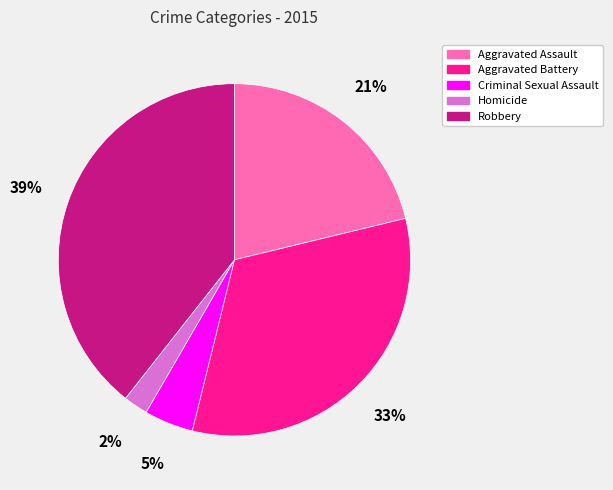

To the nearest percent, what is the combined percentage of Aggravated Battery and Aggravated Assault?

54%